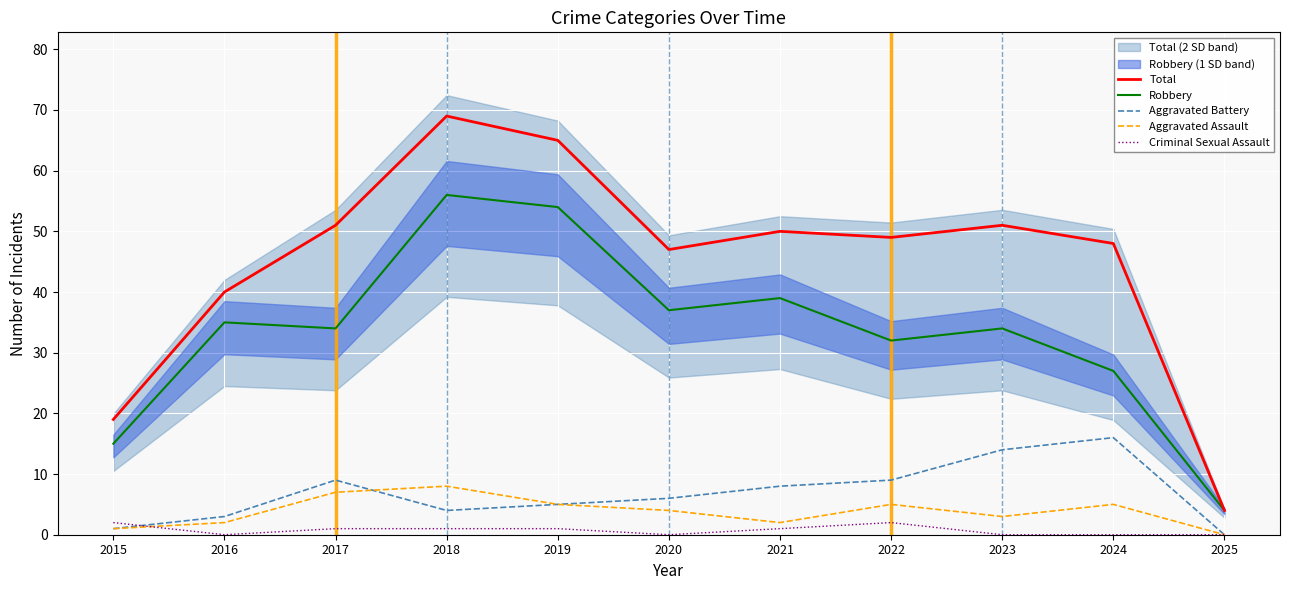

Which series changed the most between 2016 and 2022?

Total